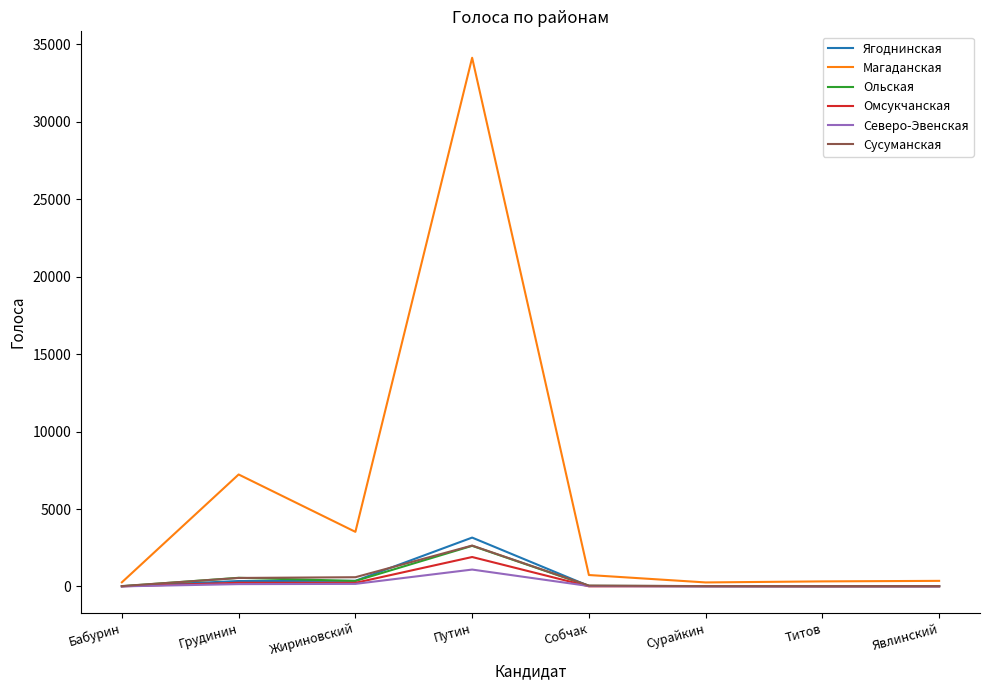

What is the average value of the Магаданская series?

5856